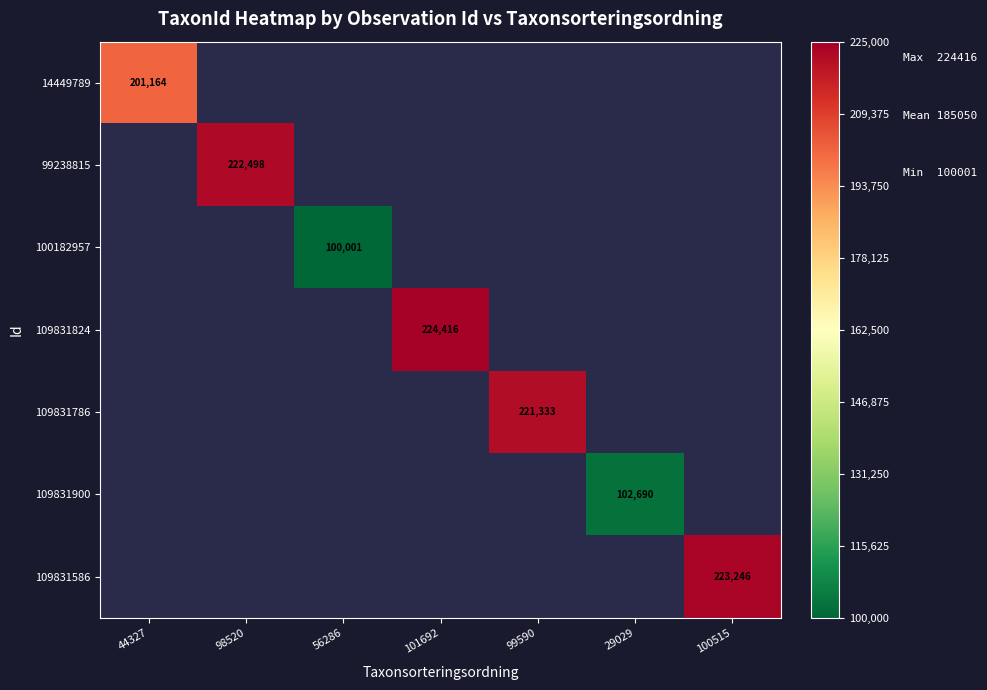

True or false: 99238815 has a value of 349258 at 98520.

False